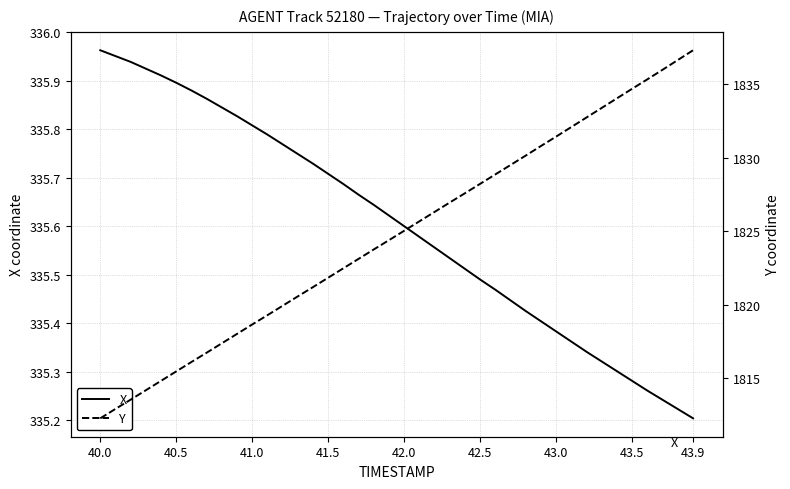

At which label does Y reach its minimum?

40.0